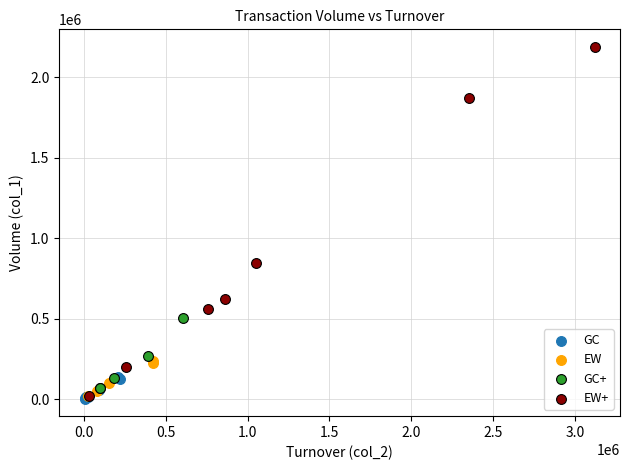

Which series has the largest Y range (max minus min)?

EW+